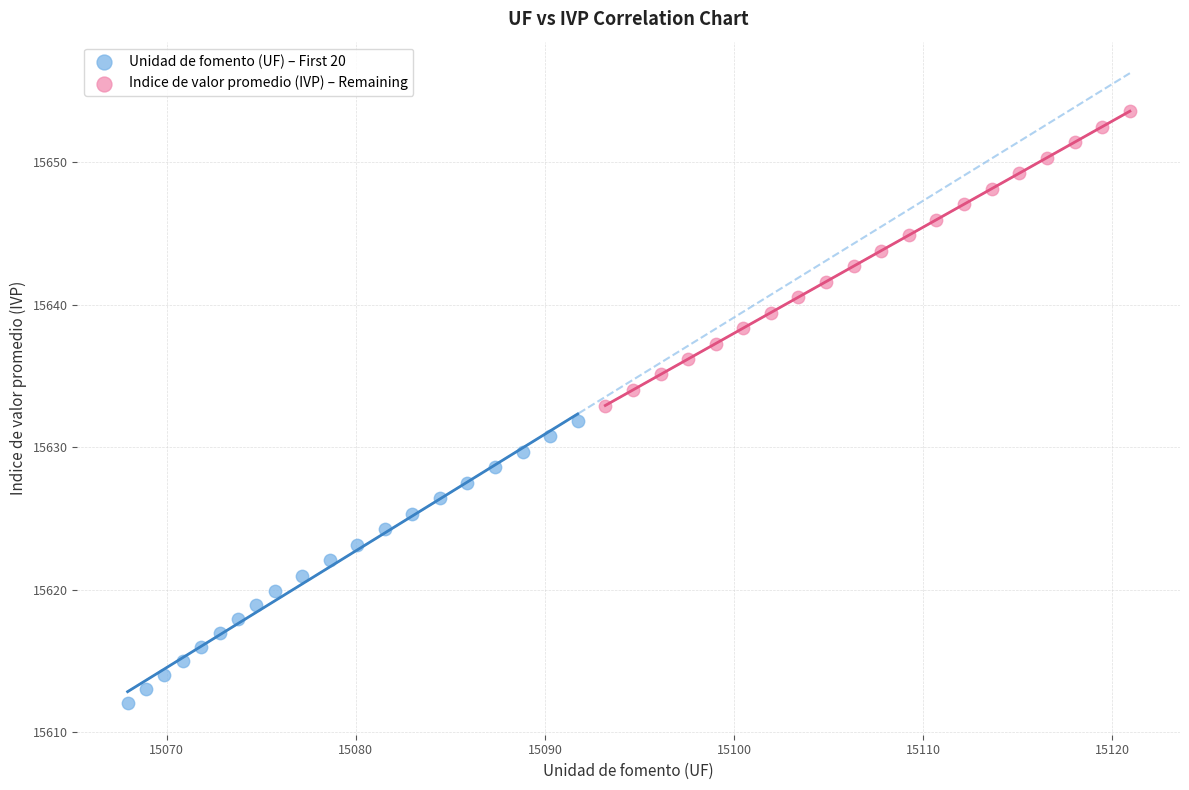

What are all the series names shown in the legend?

Unidad de fomento (UF) – First 20, Indice de valor promedio (IVP) – Remaining